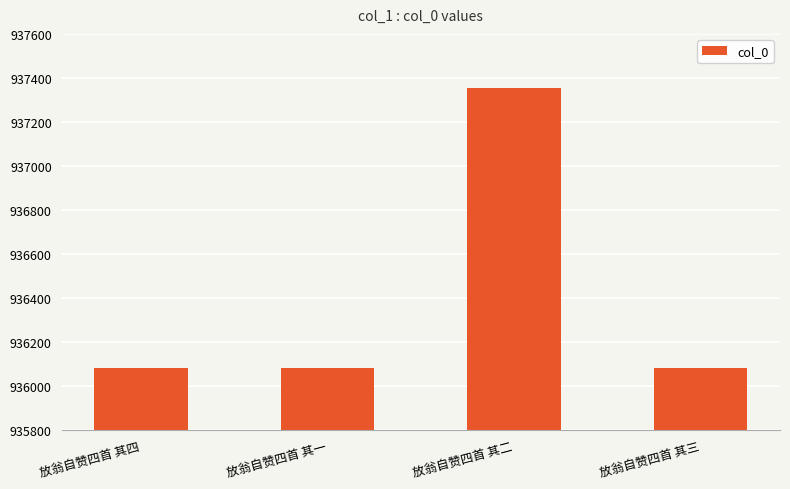

What is the sum of the values at 放翁自赞四首 其三 and 放翁自赞四首 其一?

1872162